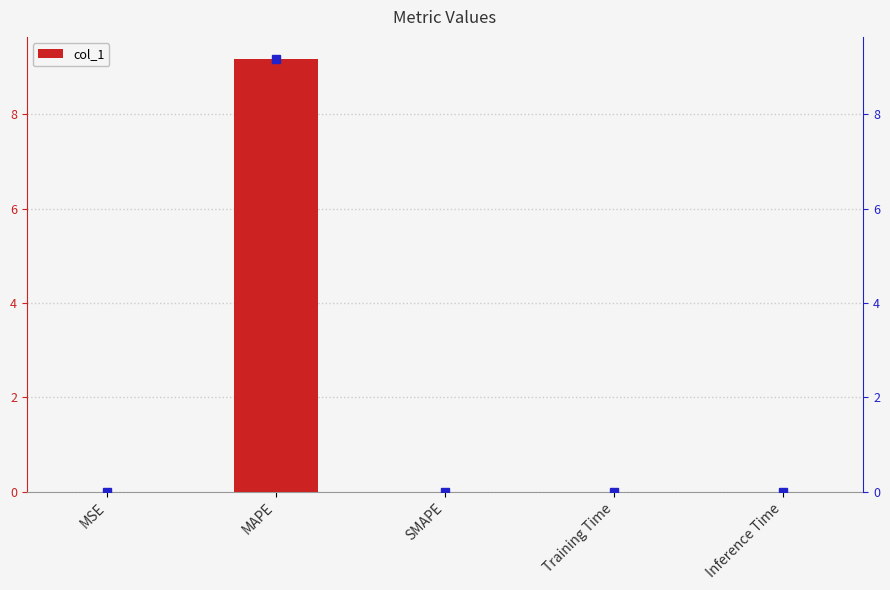

Does the chart contain stacked bars?

No